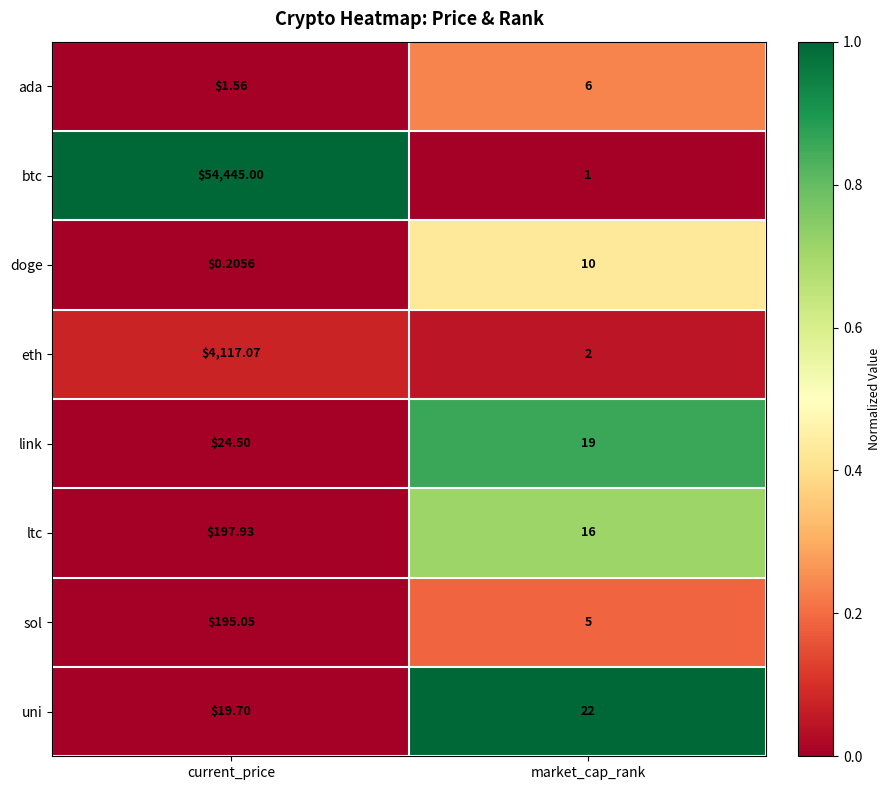

Which series has the widest spread of values?

btc